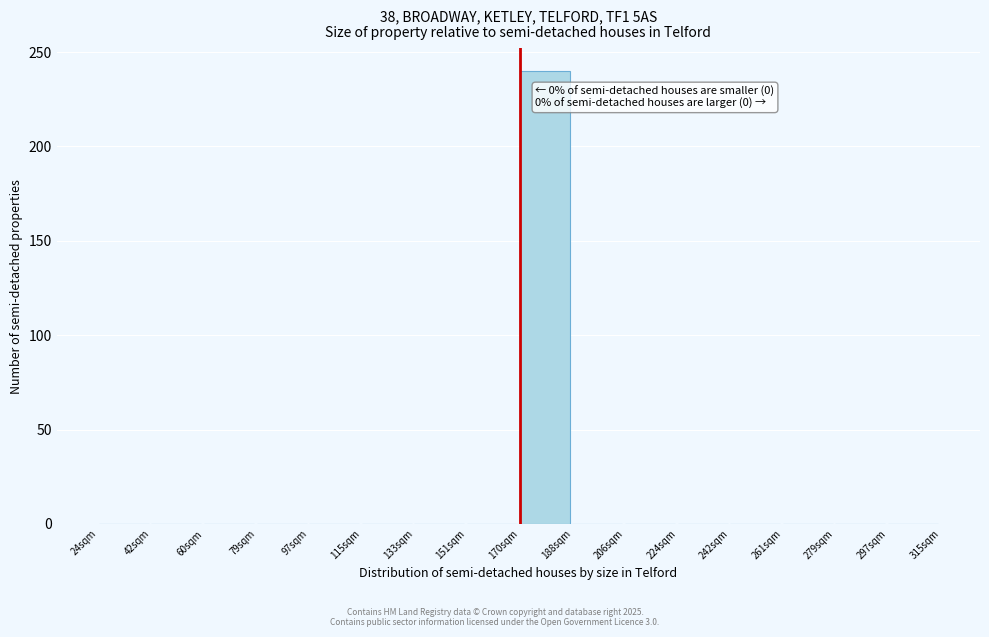

Reading left to right, extract all data points from this chart.

24sqm=0	42sqm=0	60sqm=0	79sqm=0	97sqm=0	115sqm=0	133sqm=0	151sqm=0	170sqm=240	188sqm=0	206sqm=0	224sqm=0	242sqm=0	261sqm=0	279sqm=0	297sqm=0